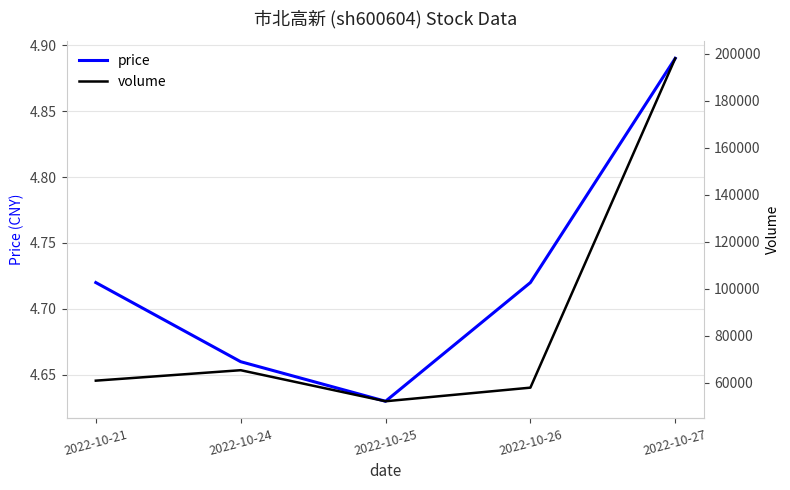

What is the total value across all series at 2022-10-26?

57954.7